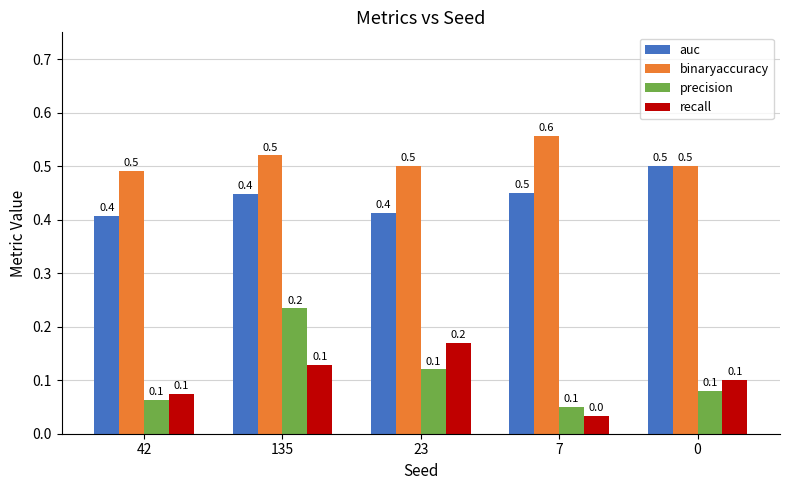

What is the difference between the maximum and second lowest values in the auc series?

0.1